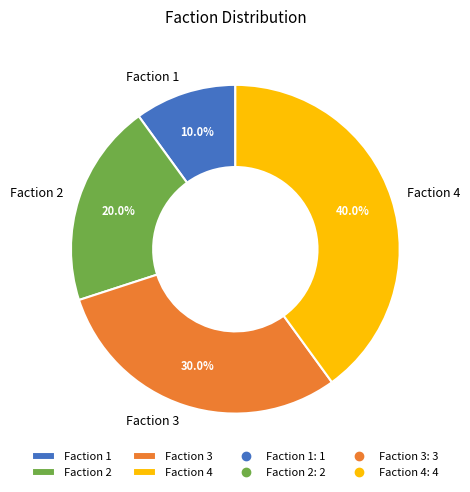

To the nearest percent, what is the difference between the largest and smallest slice percentages?

30%